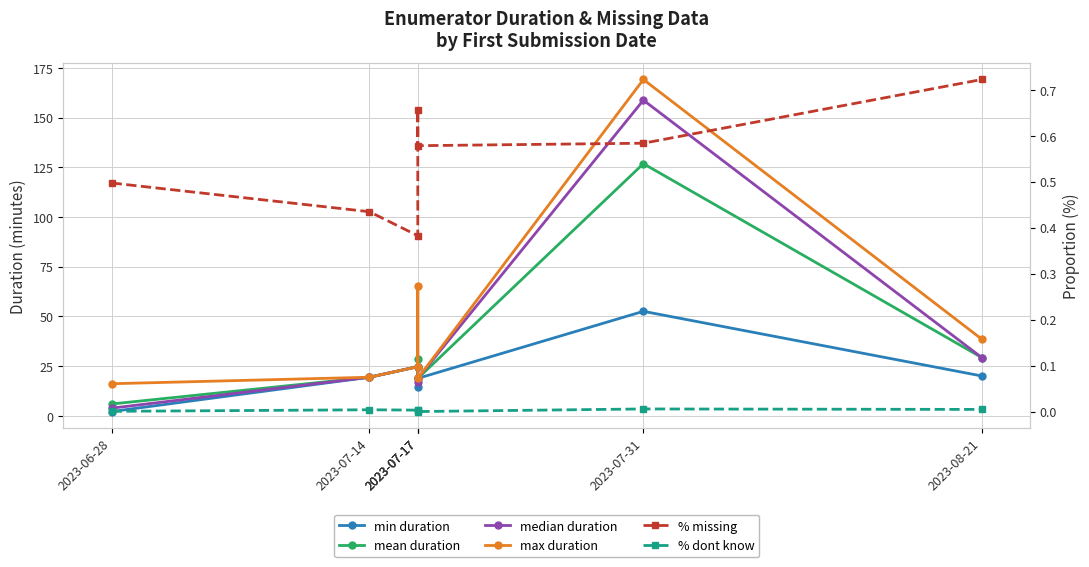

True or false: median duration and mean duration intersect in this chart.

False